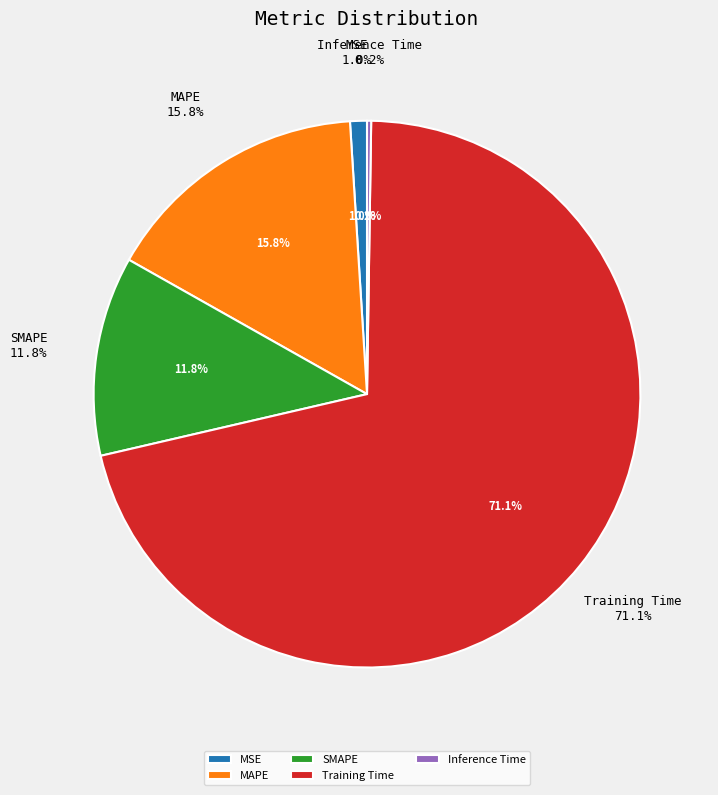

The SMAPE slice represents 3% of the pie. True or false?

False